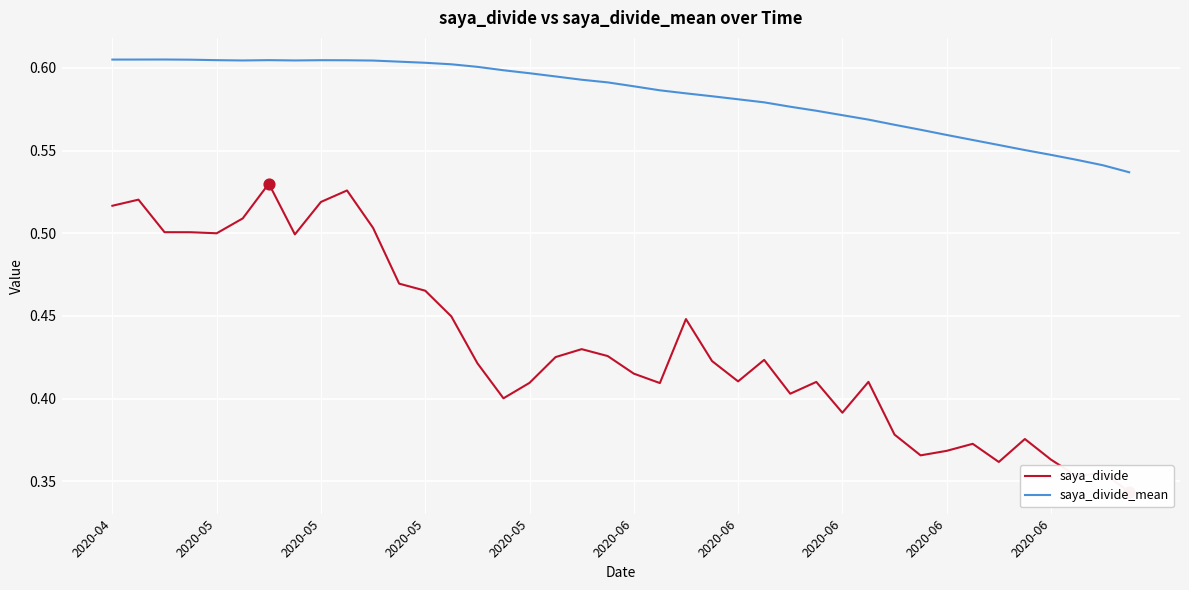

At how many categories does at least one series exceed 0?

40